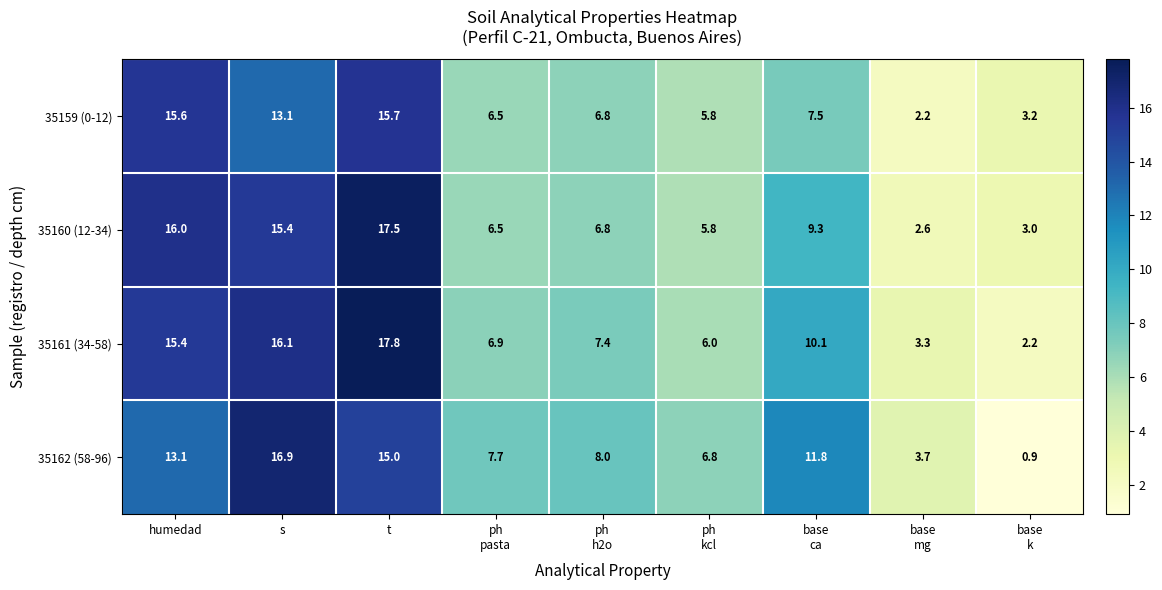

Which series has the widest spread of values?

35162 (58-96)